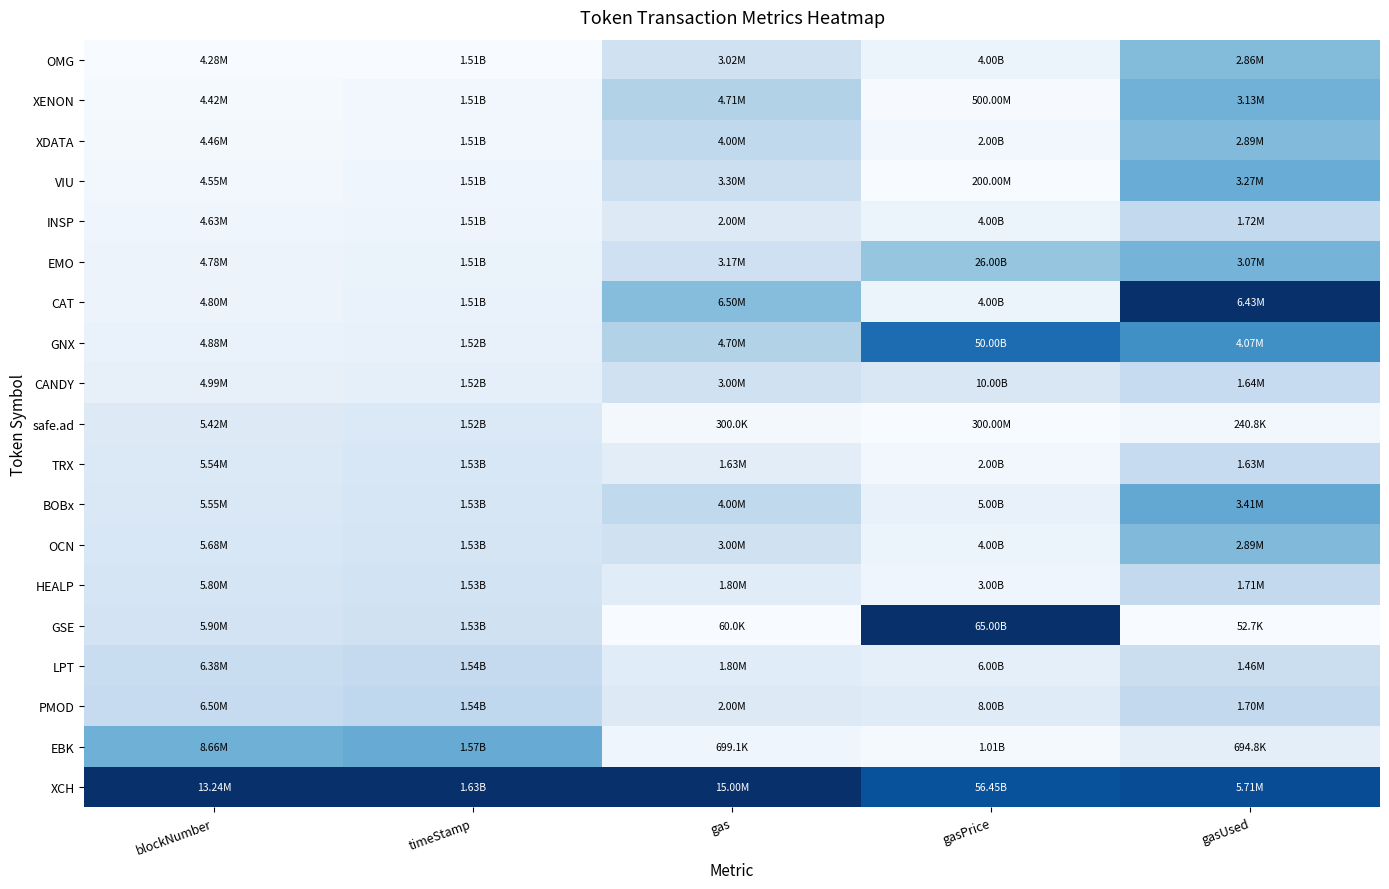

What is the maximum value shown in the chart?

1.0